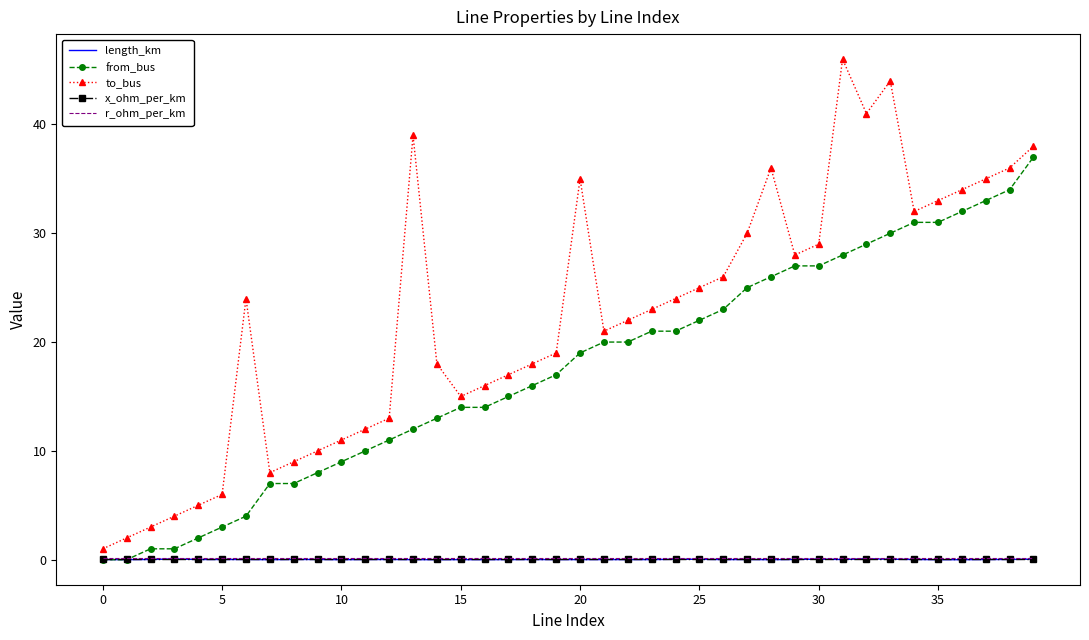

Which series has the widest spread of values?

to_bus